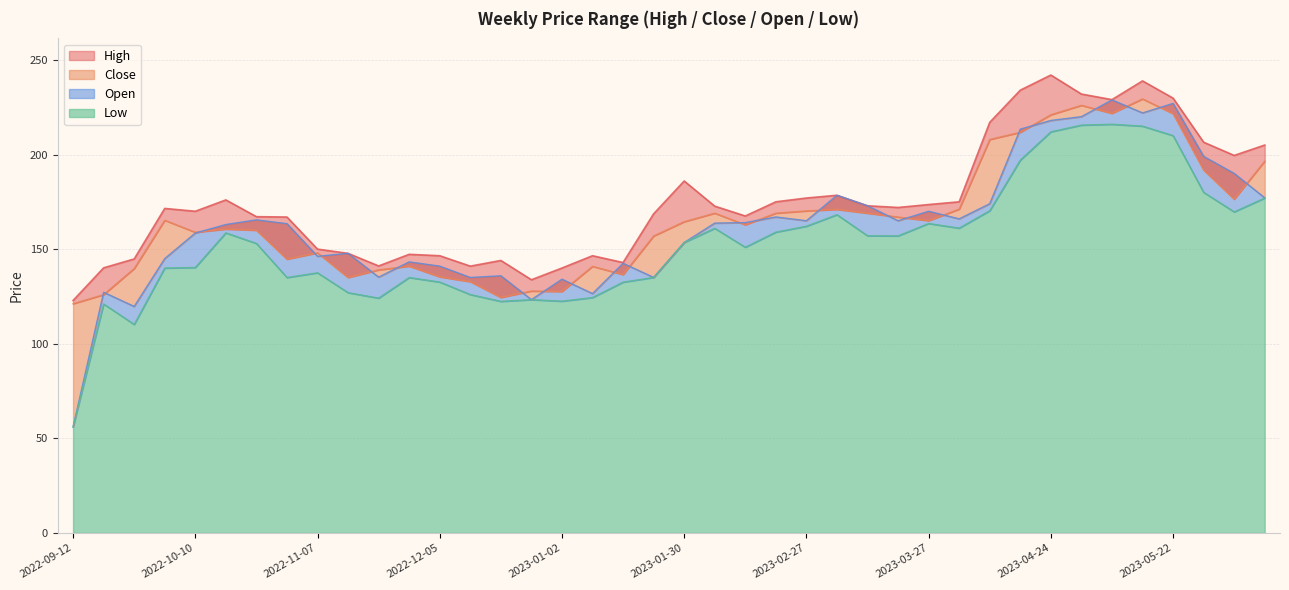

What is the smallest value displayed?

56.0